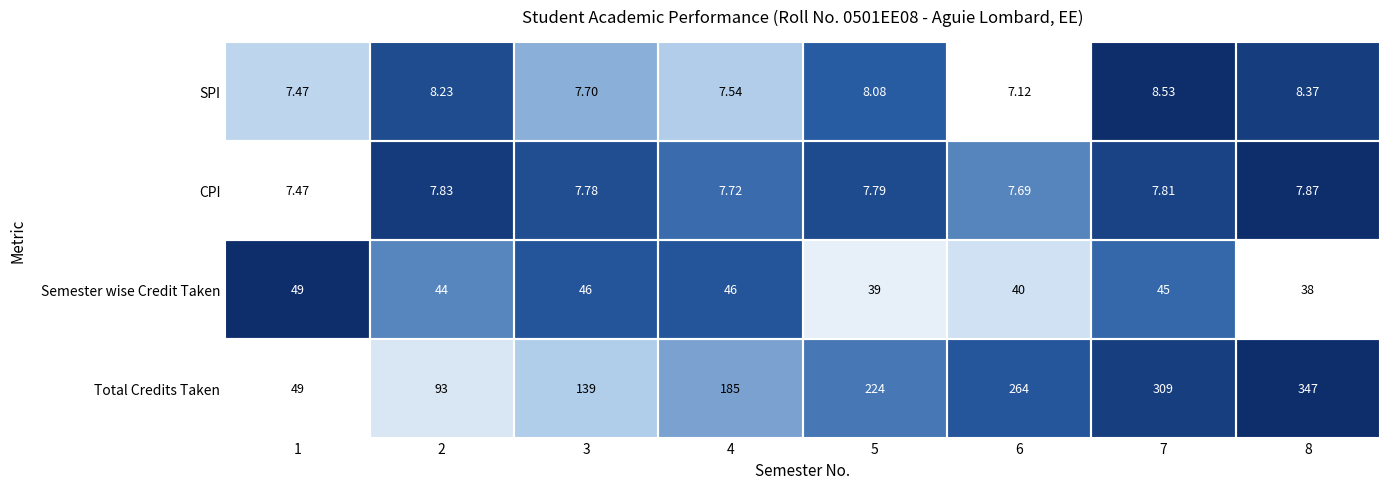

What is the spread (max minus min) of values at 8?

339.1